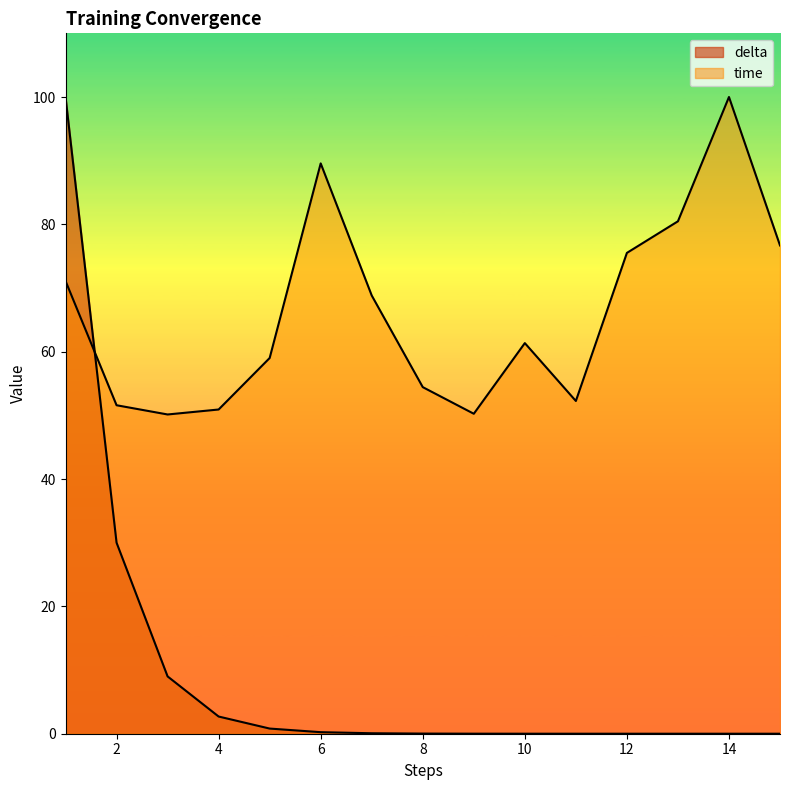

What is the difference between the highest and lowest values at 3?

41.1